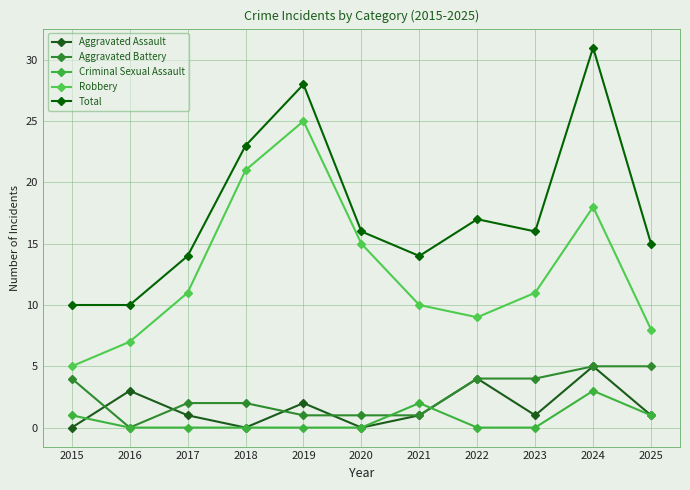

Is it true that Aggravated Battery equals 5 at 2022?

False